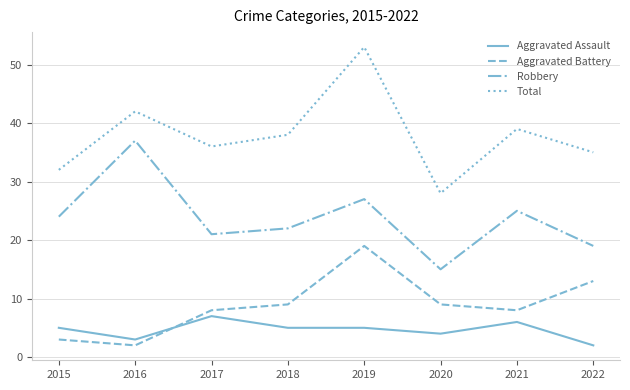

Rank the series by their maximum value, from highest to lowest.

Total, Robbery, Aggravated Battery, Aggravated Assault